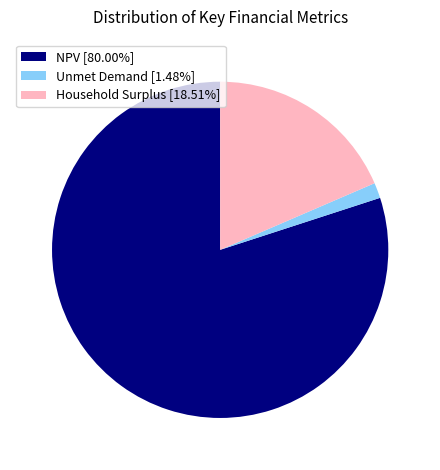

Do Household Surplus [18.51%] and NPV [80.00%] together represent more than half of the pie?

Yes